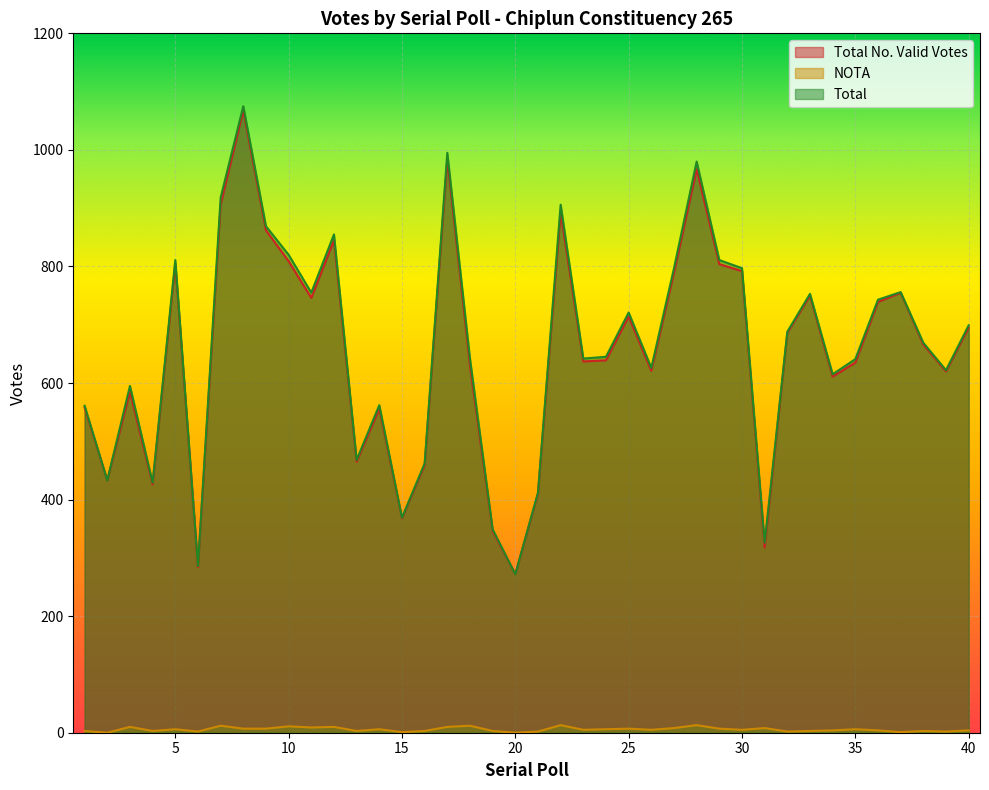

The value of NOTA at 18 is 17. True or false?

False